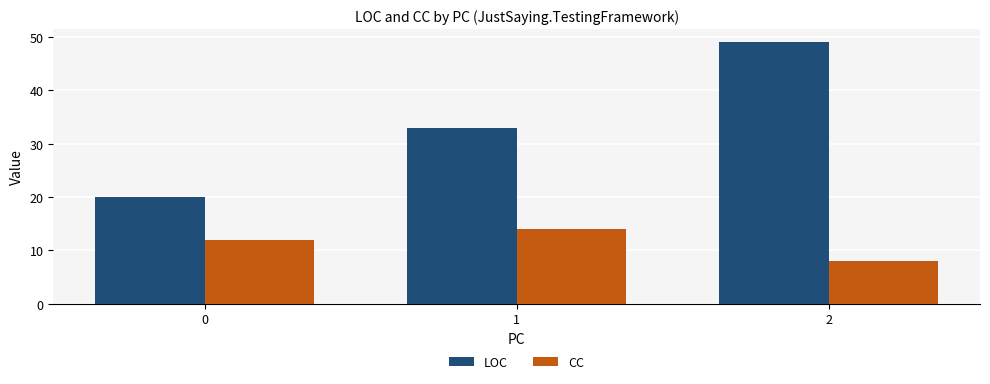

What is the difference between the maximum and minimum values in the LOC series?

29